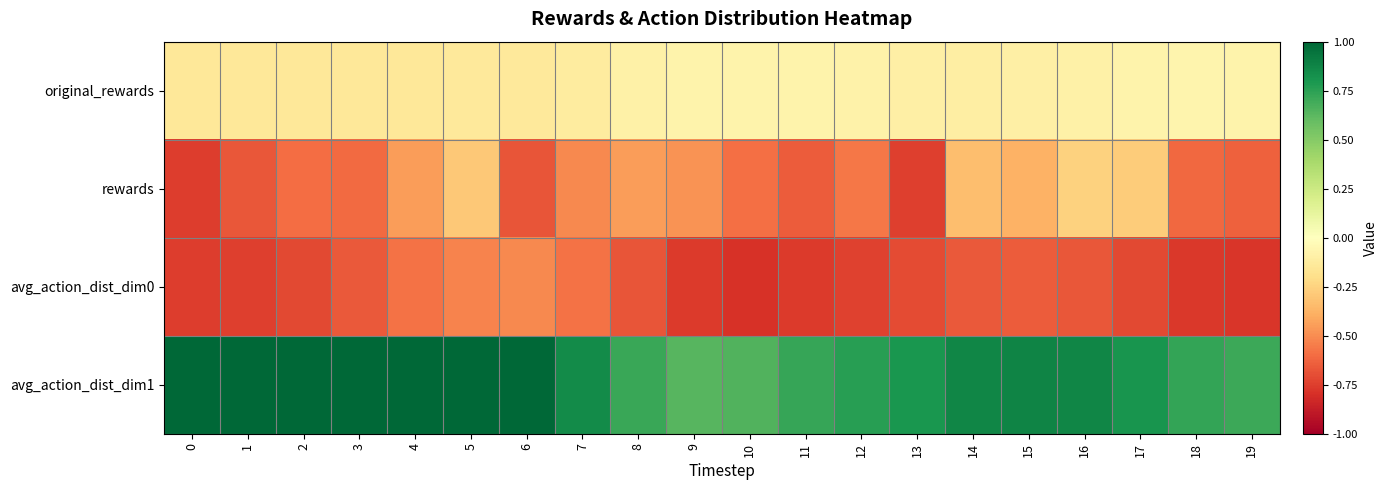

Reading left to right, extract all data points from this chart.

original_rewards: 0=-0.1	1=-0.1	2=-0.1	3=-0.1	4=-0.1	5=-0.1	6=-0.1	7=-0.1	8=-0.1	9=-0.1	10=-0.1	11=-0.1	12=-0.1	13=-0.1	14=-0.1	15=-0.1	16=-0.1	17=-0.1	18=-0.1	19=-0.1
rewards: 0=-0.8	1=-0.7	2=-0.6	3=-0.6	4=-0.4	5=-0.3	6=-0.7	7=-0.5	8=-0.5	9=-0.5	10=-0.6	11=-0.7	12=-0.6	13=-0.7	14=-0.3	15=-0.4	16=-0.3	17=-0.3	18=-0.6	19=-0.6
avg_action_dist_dim0: 0=-0.8	1=-0.7	2=-0.7	3=-0.7	4=-0.6	5=-0.5	6=-0.5	7=-0.6	8=-0.7	9=-0.8	10=-0.8	11=-0.8	12=-0.7	13=-0.7	14=-0.7	15=-0.7	16=-0.7	17=-0.7	18=-0.8	19=-0.8
avg_action_dist_dim1: 0=1.3	1=1.3	2=1.3	3=1.3	4=1.2	5=1.1	6=1.0	7=0.8	8=0.7	9=0.6	10=0.7	11=0.7	12=0.8	13=0.8	14=0.9	15=0.9	16=0.9	17=0.8	18=0.7	19=0.7